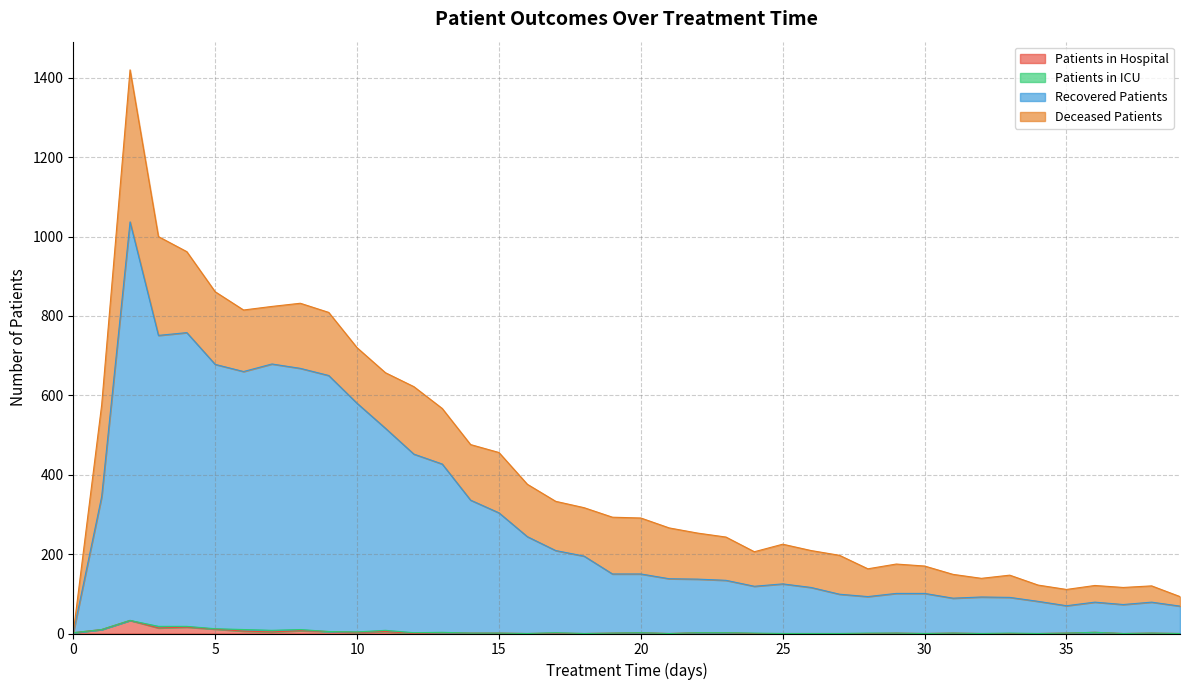

What is the value of the patients_in_hospital point at the 36th from the left?

1